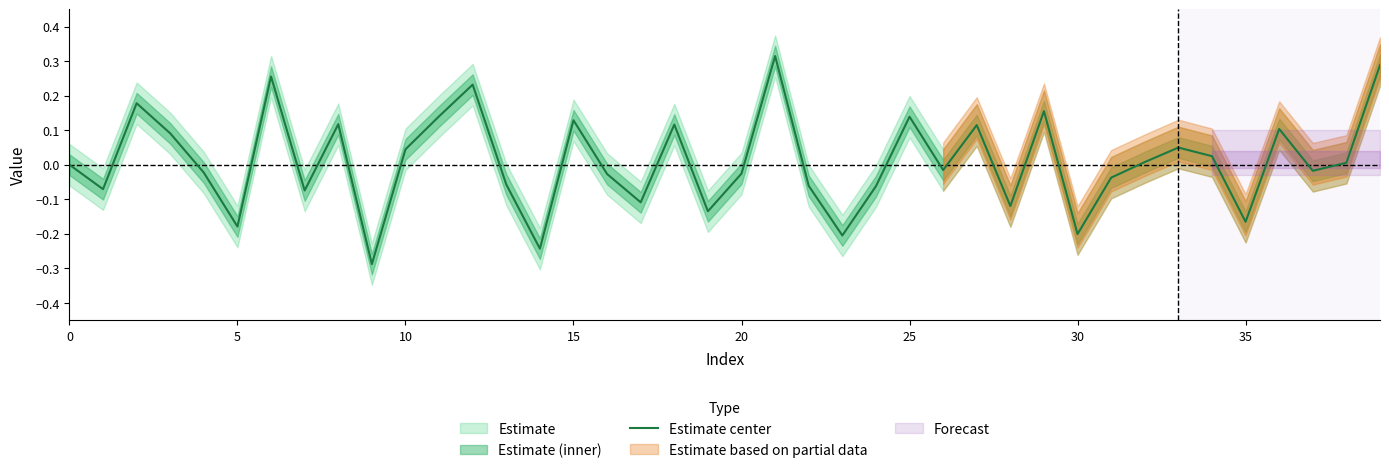

The chart shows a value of 0.1 at 25. True or false?

True